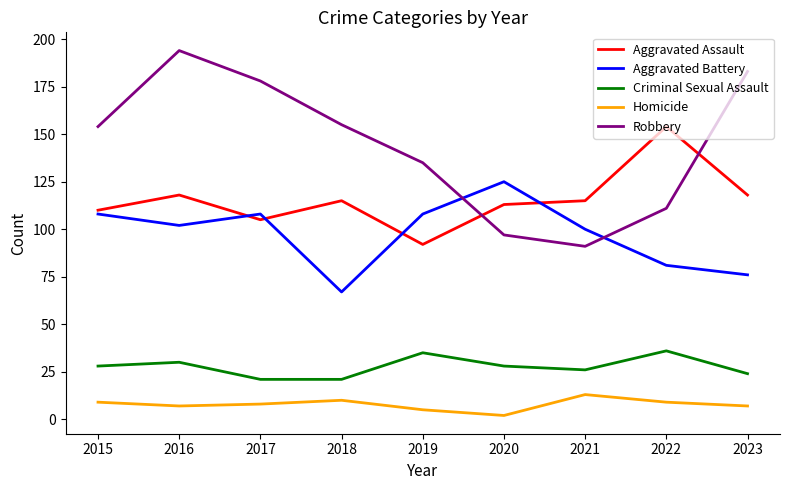

Rank the series by their maximum value, from lowest to highest.

Homicide, Criminal Sexual Assault, Aggravated Battery, Aggravated Assault, Robbery